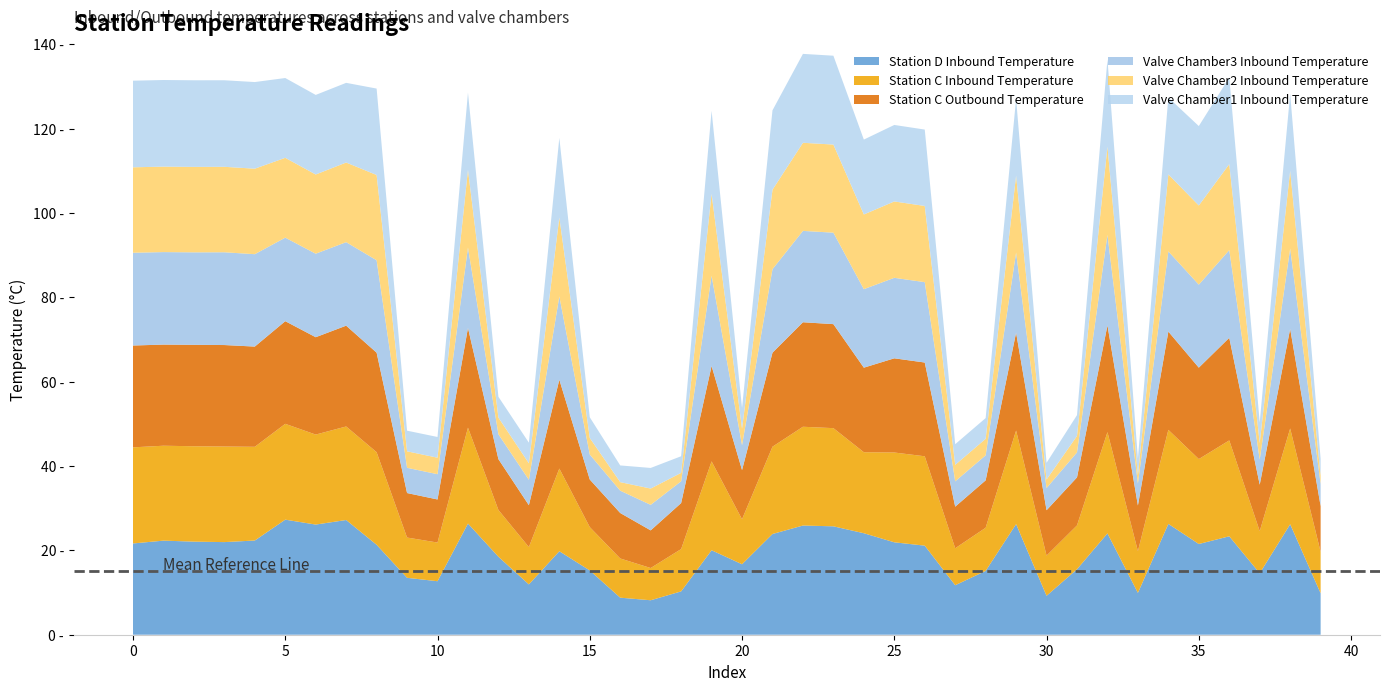

Reading right to left, extract all data points from this chart.

Station D Inbound Temperature: 9.8	26.2	14.6	23.3	21.5	26.3	9.9	24.0	15.5	9.2	26.2	15.1	11.7	21.1	21.9	24.1	25.7	25.9	23.9	16.7	20.0	10.3	8.2	8.8	15.2	19.8	11.9	18.5	26.4	12.7	13.5	21.3	27.2	26.1	27.3	22.3	22.0	22.1	22.3	21.6
Station C Inbound Temperature: 9.8	22.7	10.0	22.7	20.1	22.3	9.9	24.0	10.4	9.5	22.2	10.2	8.8	21.2	21.3	19.2	23.3	23.4	20.7	10.7	21.1	10.0	7.6	9.3	10.3	19.6	8.9	11.1	22.7	9.2	9.5	22.0	22.2	21.3	22.7	22.2	22.7	22.6	22.5	22.8
Station C Outbound Temperature: 10.8	23.6	11.0	24.3	21.7	23.3	10.8	25.3	11.4	10.8	23.2	11.2	9.9	22.2	22.3	20.0	24.7	24.8	22.3	11.7	22.6	10.9	8.9	10.8	11.3	21.1	9.9	12.1	23.6	10.2	10.6	23.6	23.9	23.1	24.3	23.8	24.1	24.0	24.0	24.1
Valve Chamber3 Inbound Temperature: 5.2	19.1	6.0	20.8	19.7	19.0	5.2	21.5	5.9	5.3	19.0	5.9	6.0	19.1	19.1	18.6	21.7	21.7	19.8	5.9	21.4	5.2	6.1	5.3	5.9	19.7	6.0	5.9	19.1	6.0	6.0	21.9	19.8	19.8	19.8	21.9	22.0	21.9	21.9	22.0
Valve Chamber2 Inbound Temperature: 2.0	18.4	3.9	20.4	18.8	18.2	2.0	20.9	3.9	2.0	18.2	3.9	3.9	18.1	18.1	17.7	20.9	20.9	18.8	3.9	19.4	2.0	3.9	2.0	3.9	18.7	3.9	4.0	18.4	3.9	3.9	20.2	18.9	18.8	18.9	20.3	20.3	20.3	20.3	20.3
Valve Chamber1 Inbound Temperature: 4.0	18.3	4.9	20.5	18.8	18.2	3.9	20.7	4.9	4.0	18.2	4.9	4.9	18.1	18.1	17.8	21.1	21.1	18.8	4.9	19.7	3.9	4.9	4.0	4.9	18.9	4.9	4.9	18.3	4.9	4.9	20.5	18.9	18.9	18.9	20.5	20.5	20.5	20.5	20.5